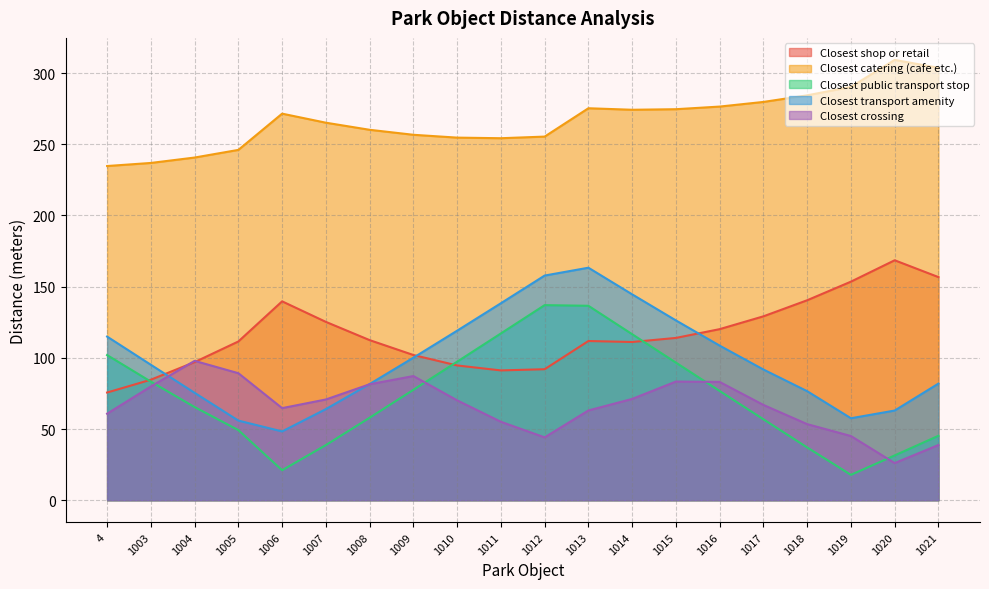

What is the average value of the Closest catering (cafe etc.) series?

267.2